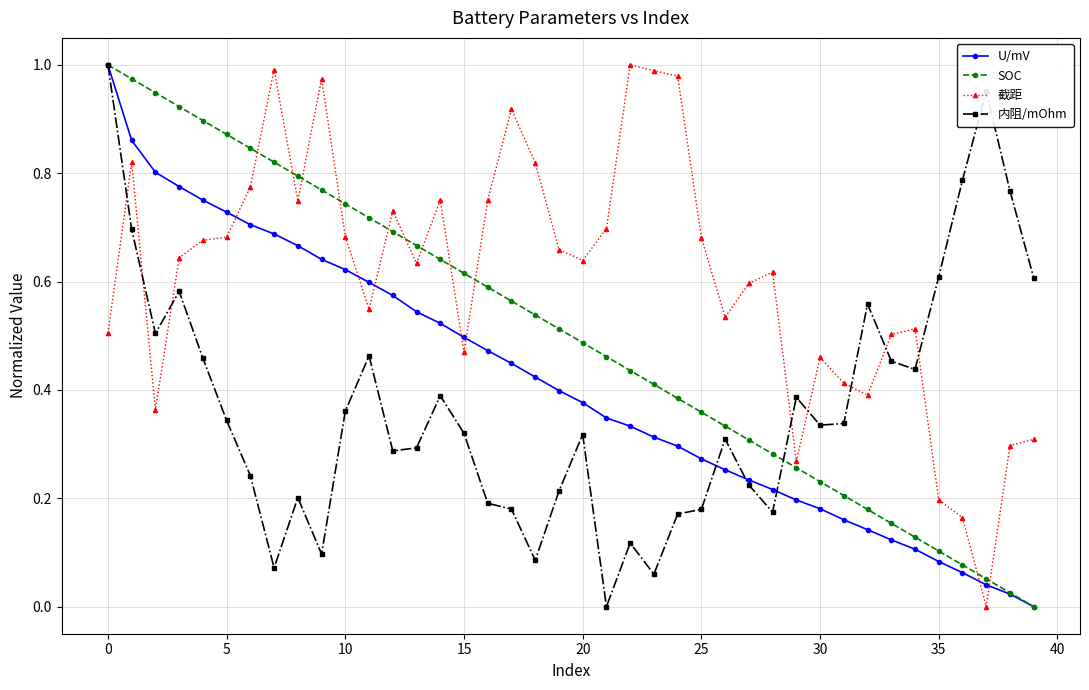

Which series has the largest total across all categories?

截距